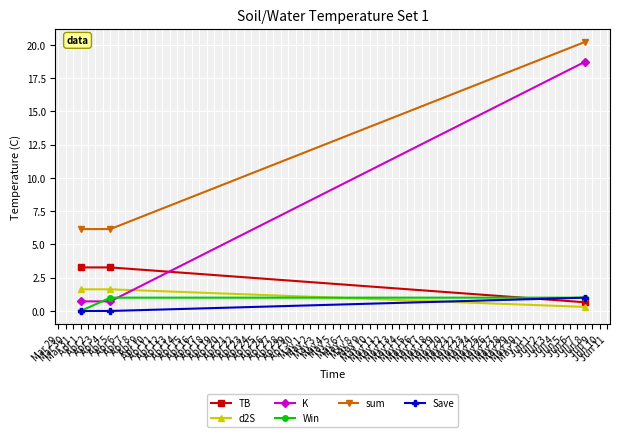

How many categories are shown in the chart?

3